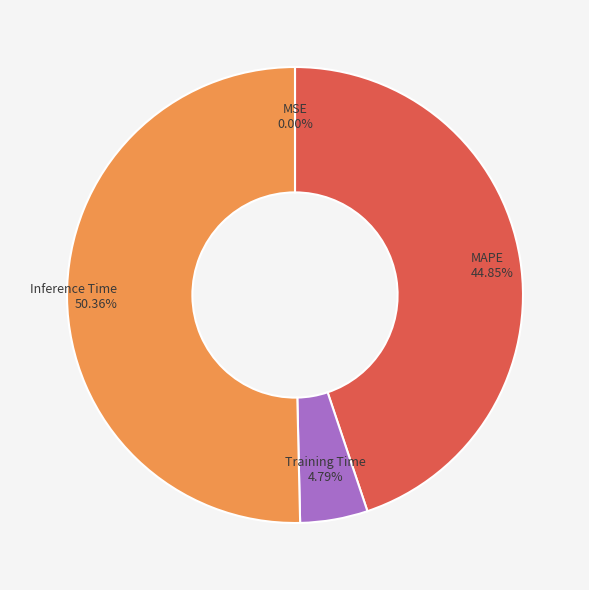

The Inference Time slice represents 50% of the pie. True or false?

True